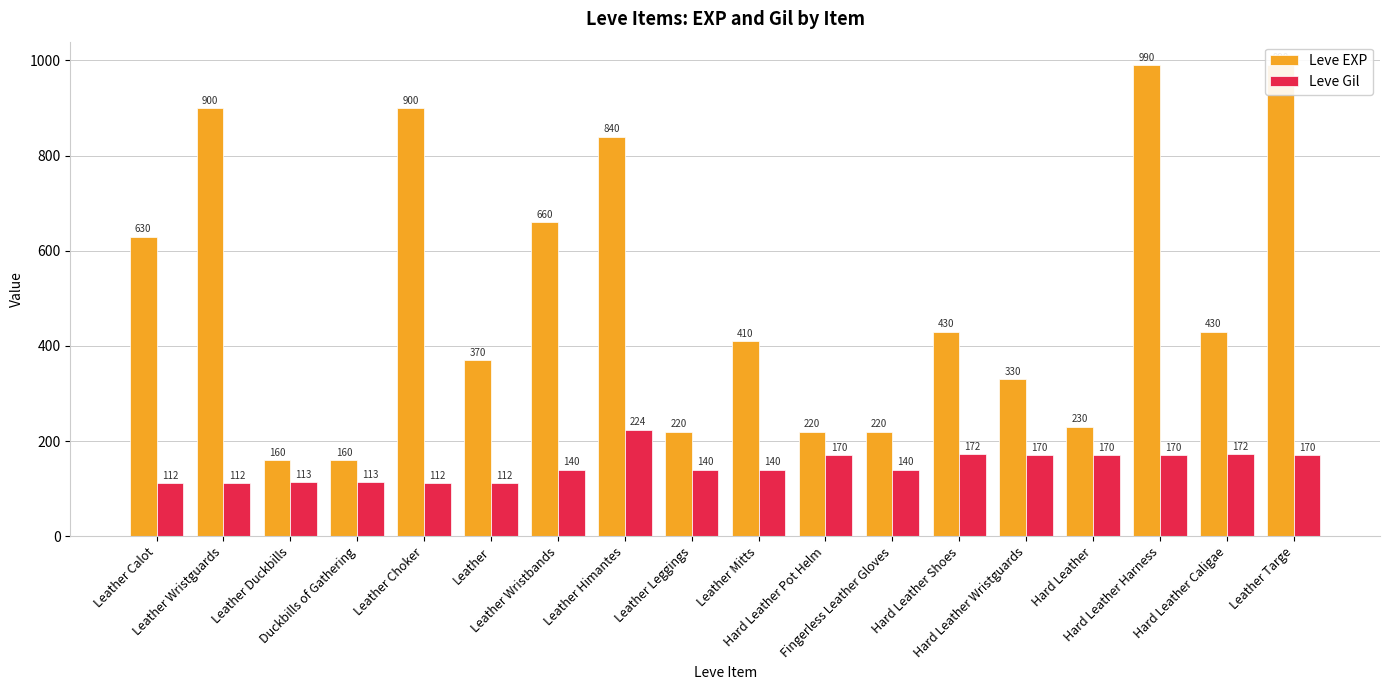

The value of Leve Gil at Fingerless Leather Gloves is 231. True or false?

False